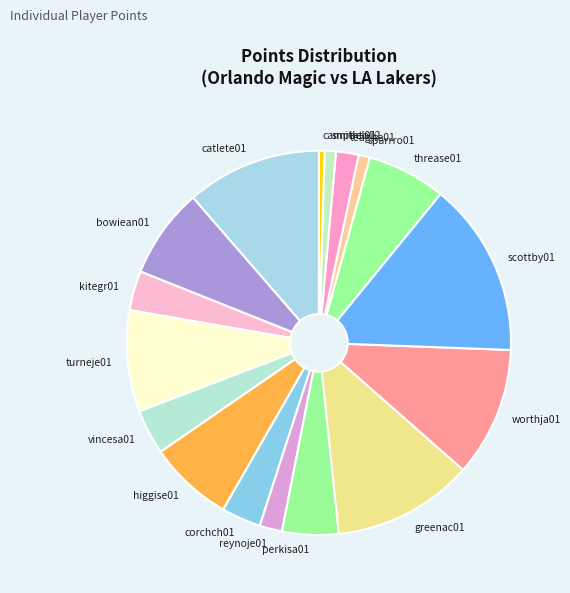

Is the sum of smithto02 and turneje01 greater than half?

No